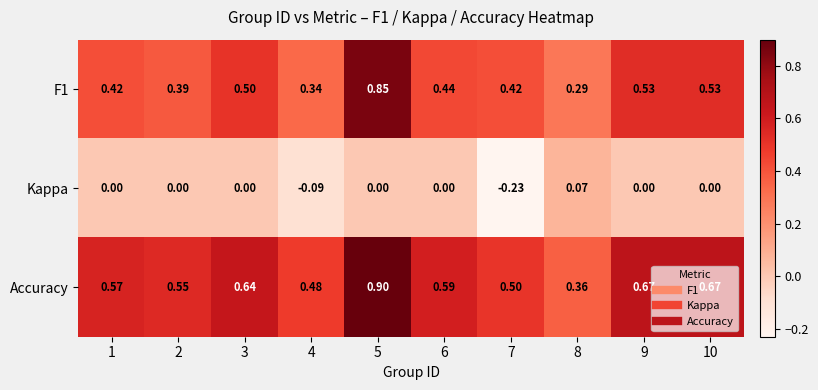

Which series changed the most between 3 and 8?

Accuracy